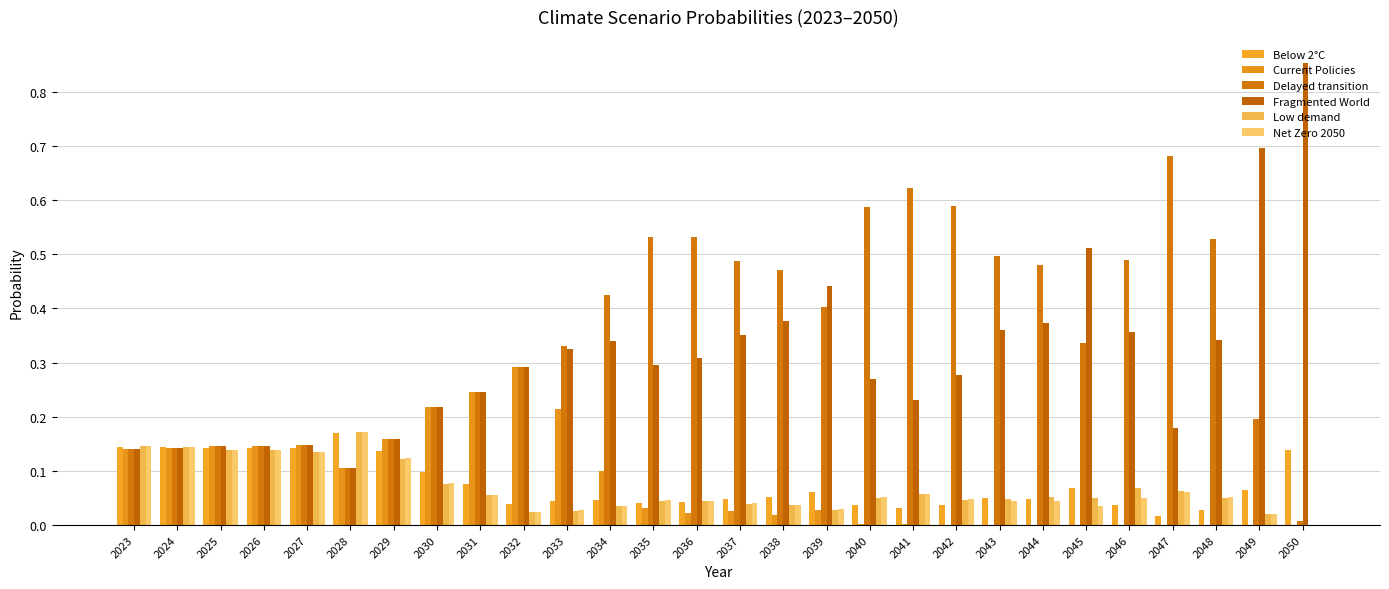

The value of Current Policies at 2027 is 0.1. True or false?

True